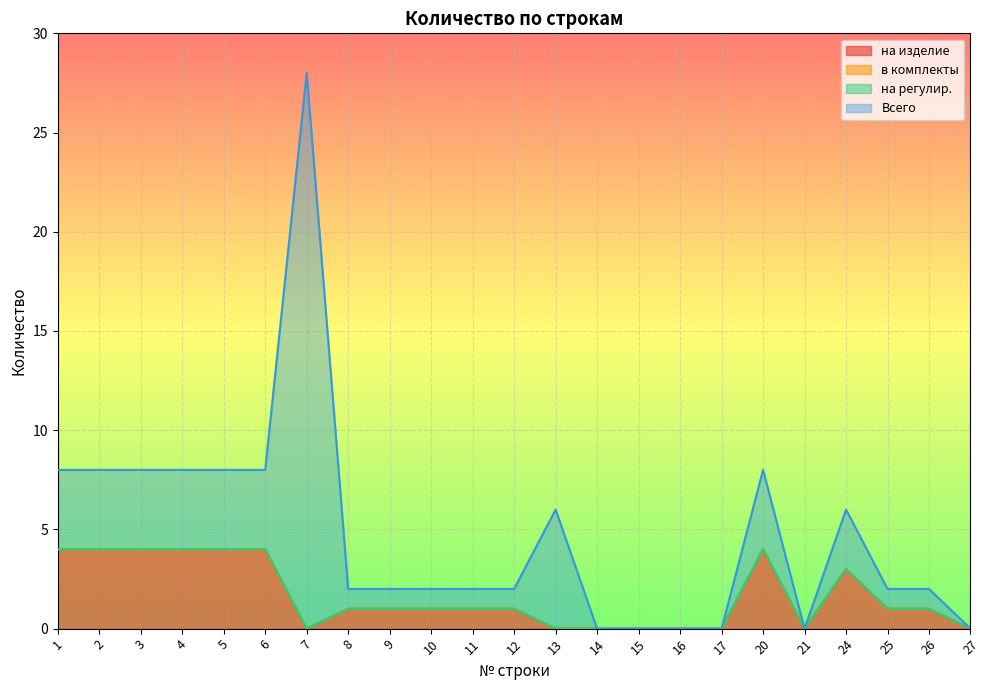

True or false: на регулир. has more than 2 interior local peaks.

False